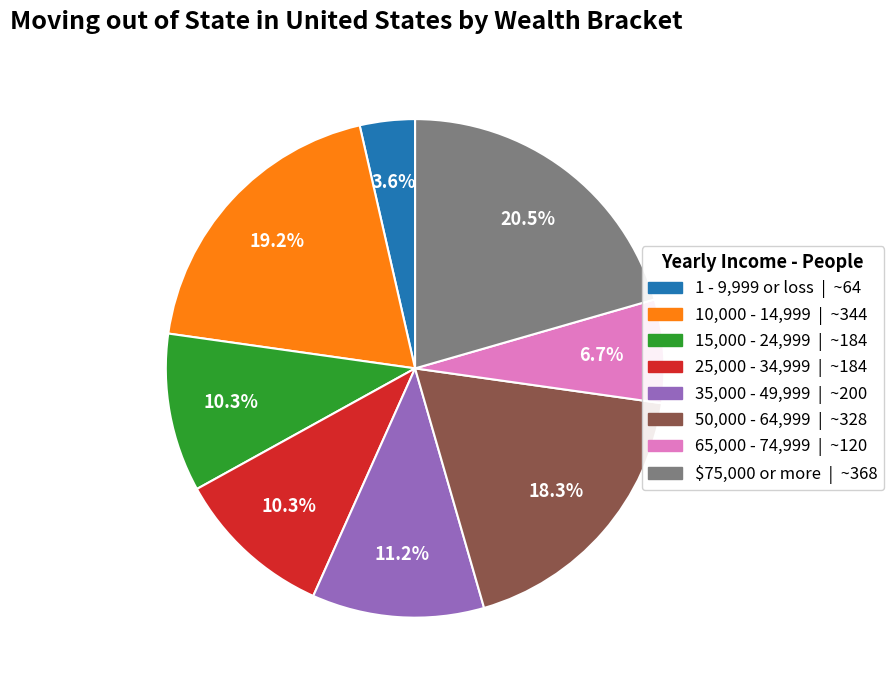

To the nearest percent, what is the average slice percentage?

12%